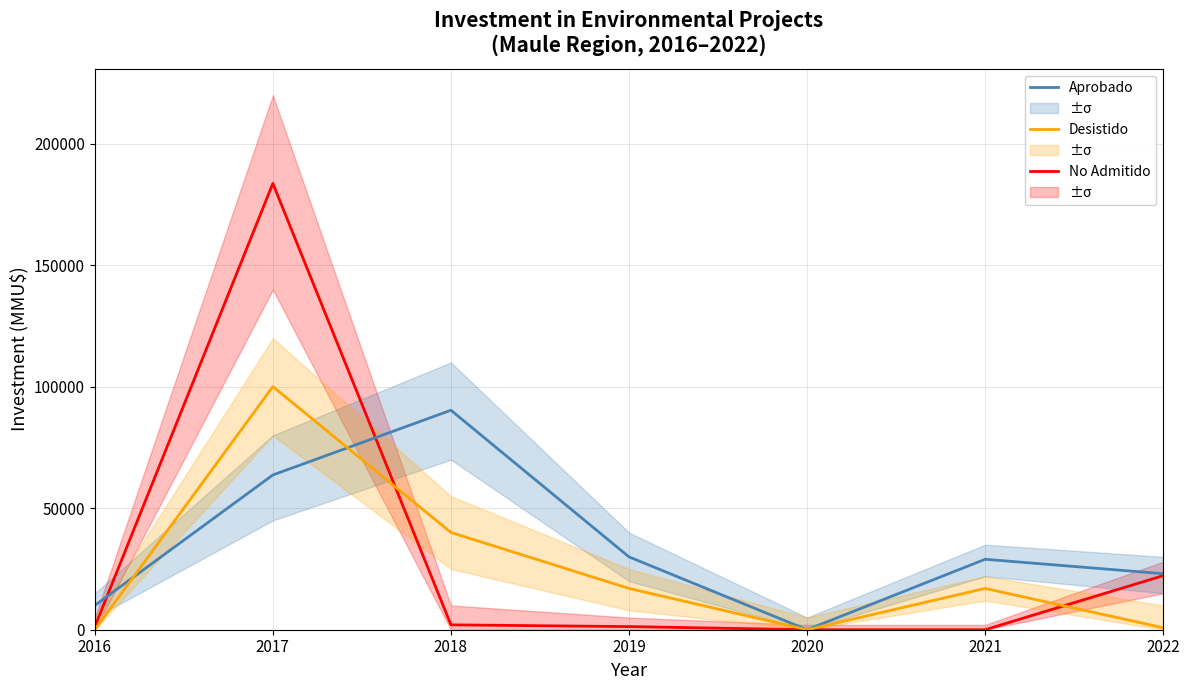

True or false: Aprobado and No Admitido intersect in this chart.

True